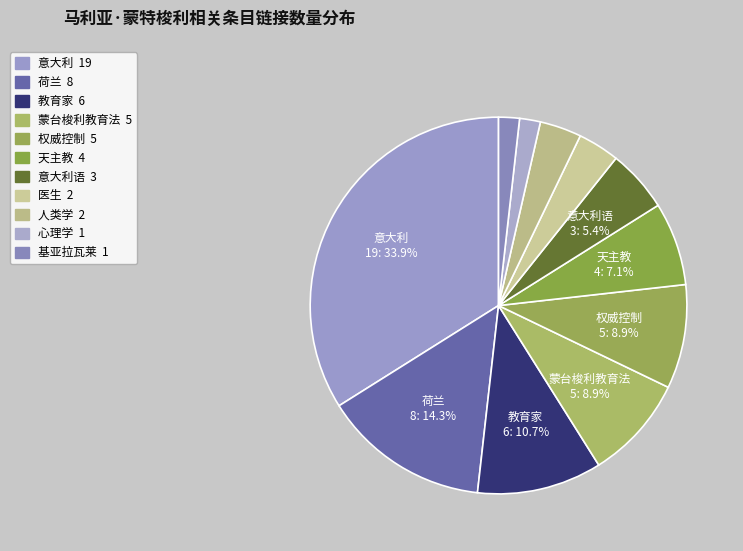

How many slices are in this pie chart?

11